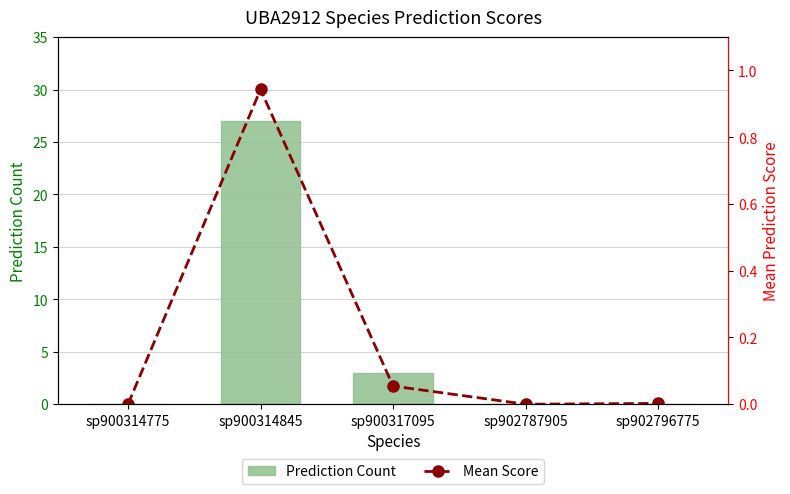

Reading left to right, what are all the values shown in this chart?

Prediction Count: 0.0	27.0	3.0	0.0	0.0
Mean Score: 0.0	0.9	0.1	0.0	0.0